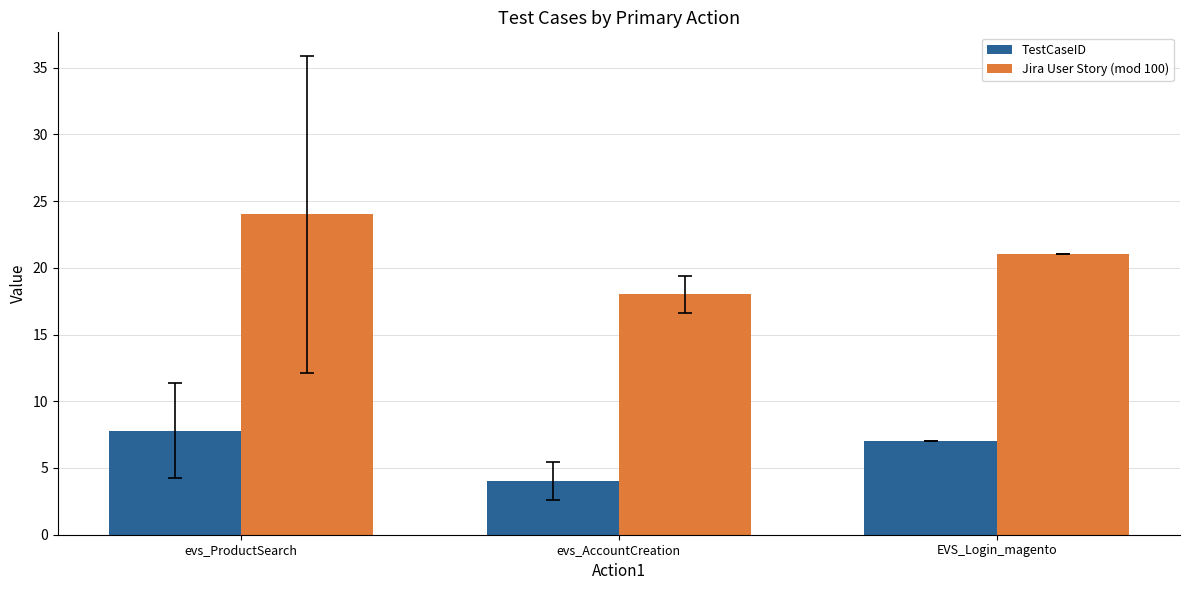

What is the value of the TestCaseID bar at the 2nd from the left?

4.0